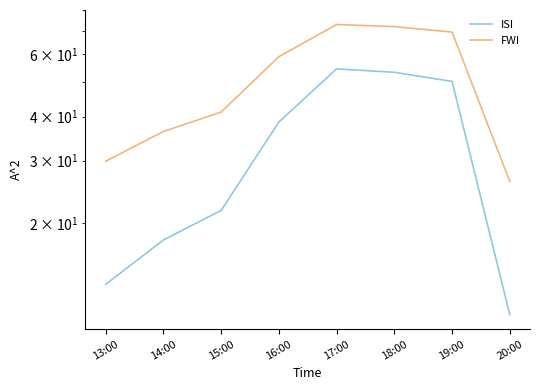

What is the label of the 1st point from the left?

13:00